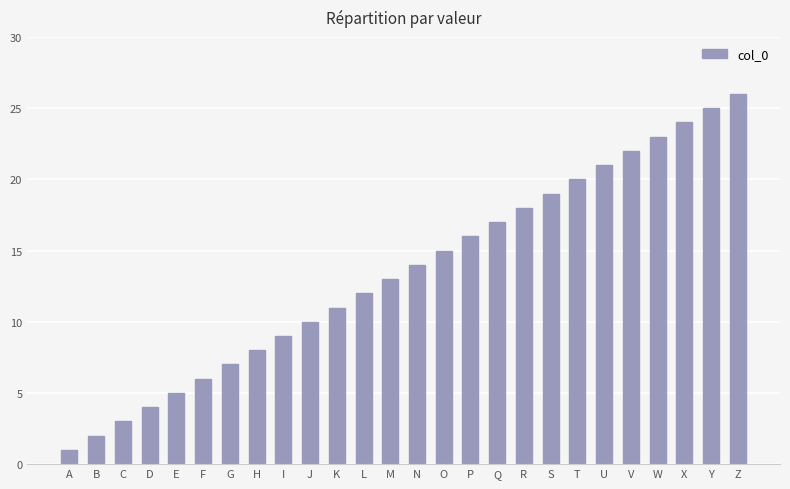

Reading right to left, transcribe all the data shown in this chart.

26	25	24	23	22	21	20	19	18	17	16	15	14	13	12	11	10	9	8	7	6	5	4	3	2	1